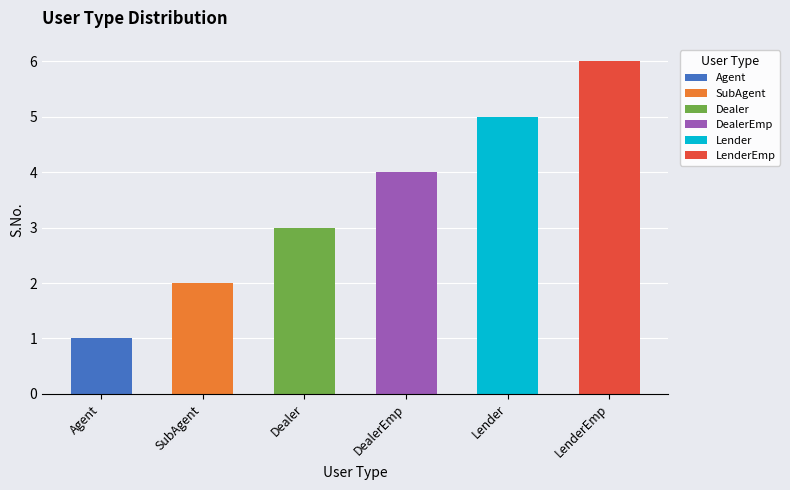

List the labels in order of value, smallest first.

Agent, SubAgent, Dealer, DealerEmp, Lender, LenderEmp